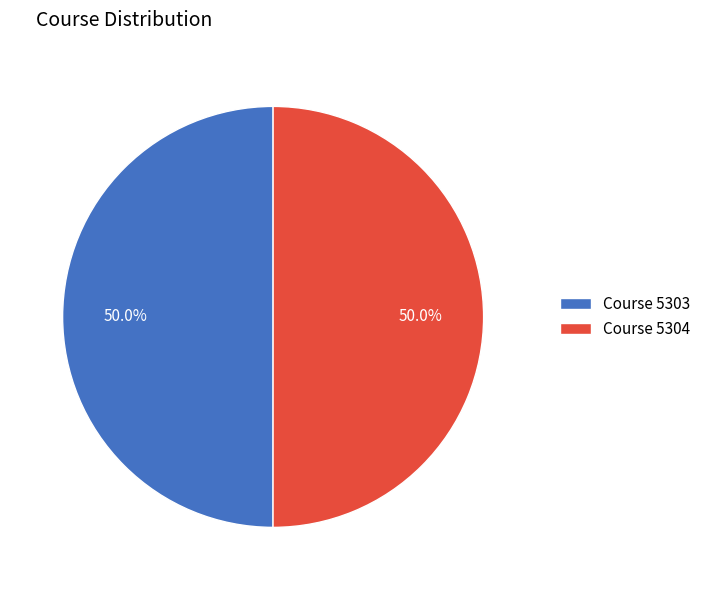

What portion of the pie excludes Course 5303?

50.0%